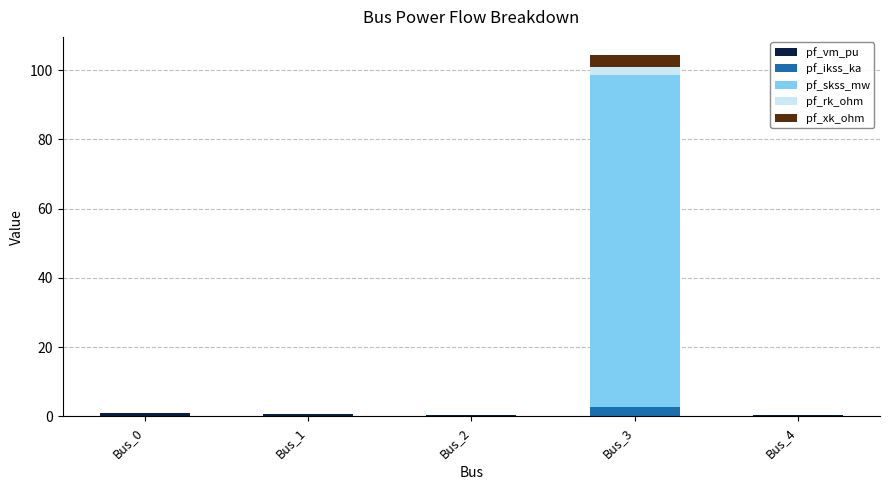

Count the number of categories in the chart.

5